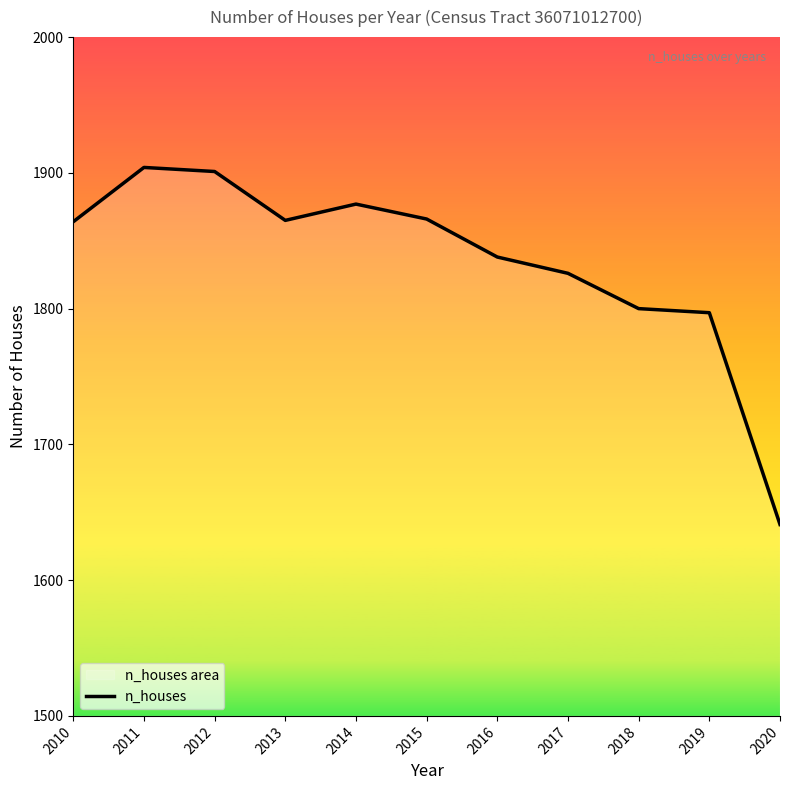

What is the value of the 9th point from the left?

1800